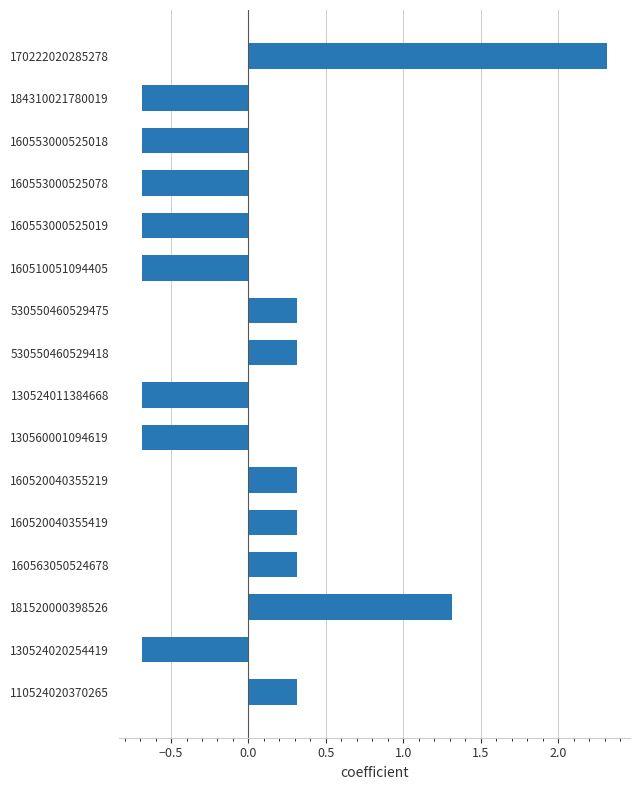

Reading top to bottom, extract all data points from this chart.

2.3	-0.7	-0.7	-0.7	-0.7	-0.7	0.3	0.3	-0.7	-0.7	0.3	0.3	0.3	1.3	-0.7	0.3